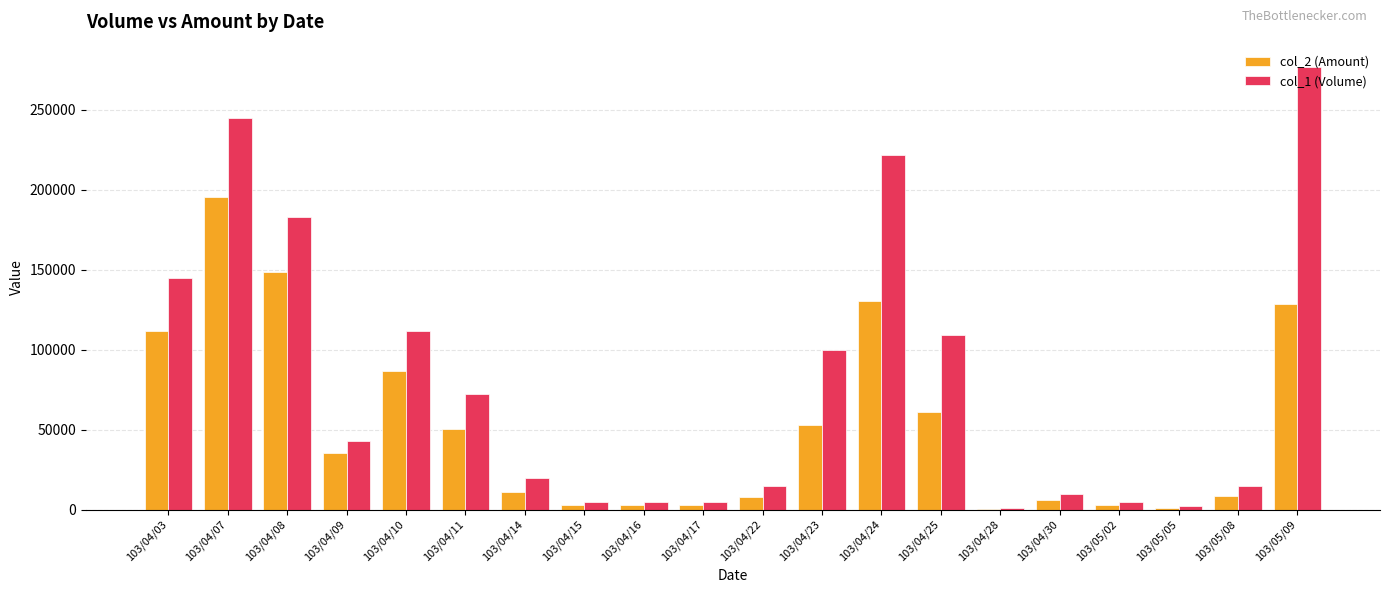

The value of col_1 (Volume) at 103/04/07 is 57445. True or false?

False